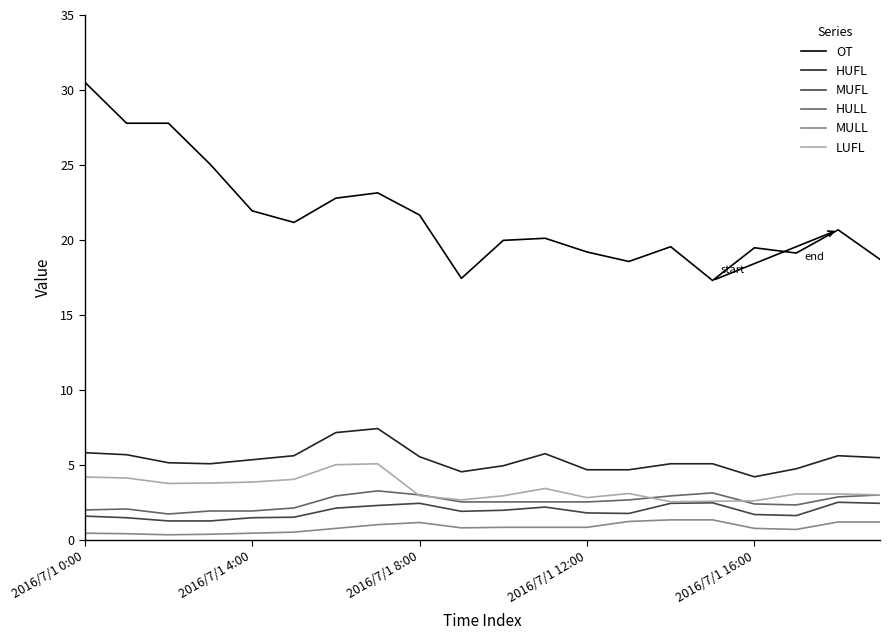

Which series has the largest total across all categories?

OT